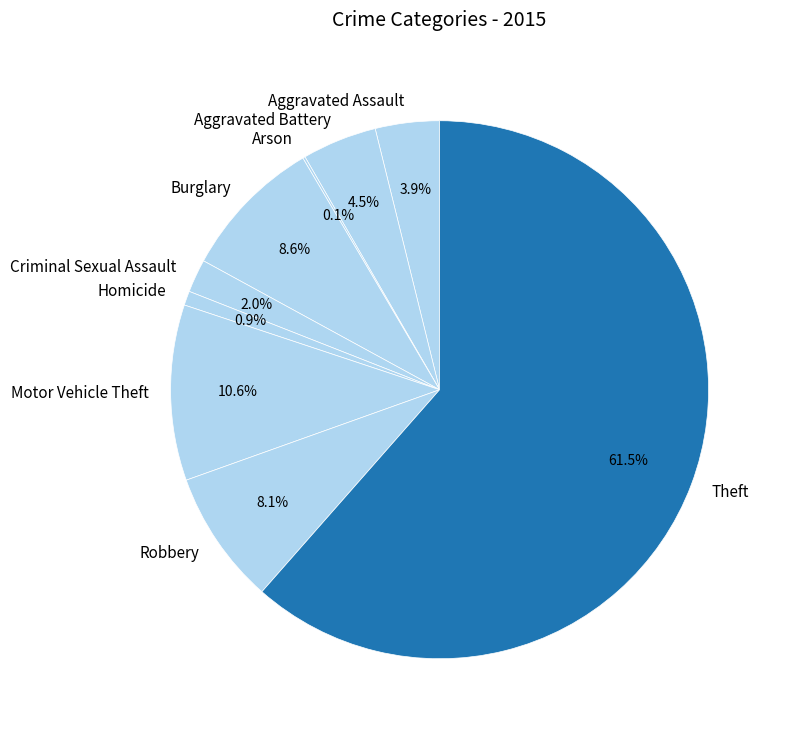

Does Theft represent more than half of the total?

Yes